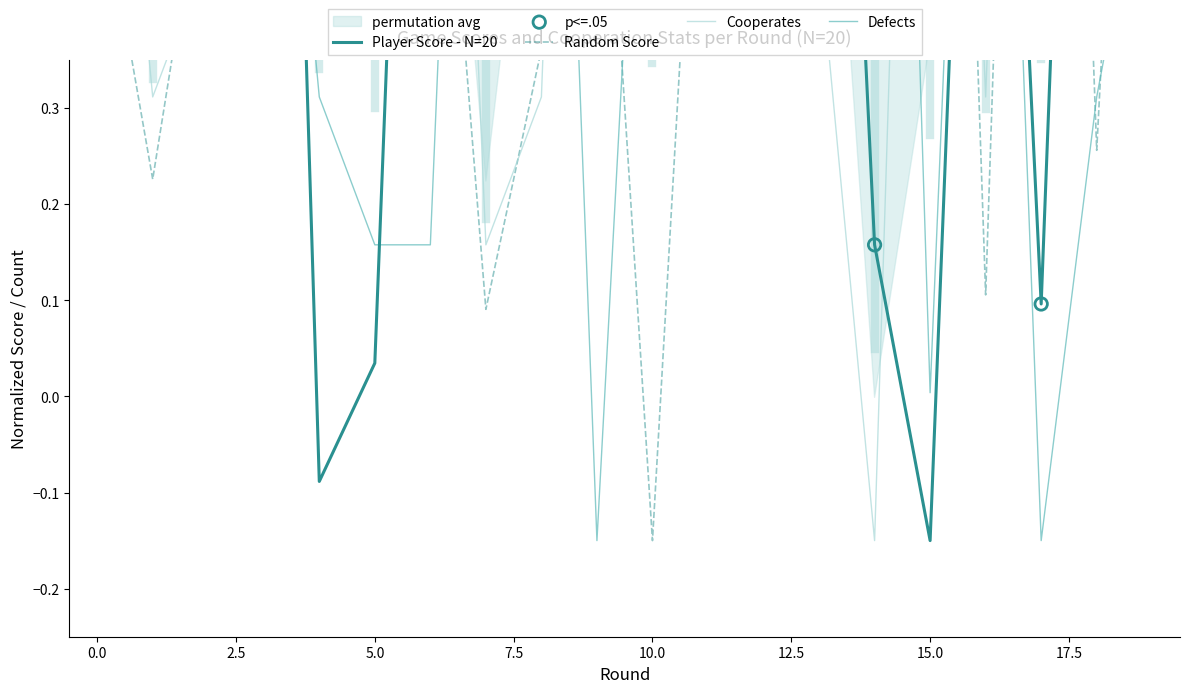

What is the total value across all series at 6?

4.0